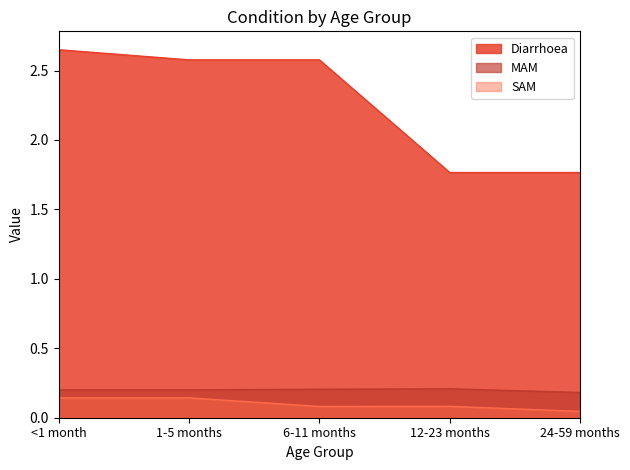

Reading left to right, what are all the values shown in this chart?

Diarrhoea: <1 month=2.6	1-5 months=2.6	6-11 months=2.6	12-23 months=1.8	24-59 months=1.8
MAM: <1 month=0.2	1-5 months=0.2	6-11 months=0.2	12-23 months=0.2	24-59 months=0.2
SAM: <1 month=0.1	1-5 months=0.1	6-11 months=0.1	12-23 months=0.1	24-59 months=0.0